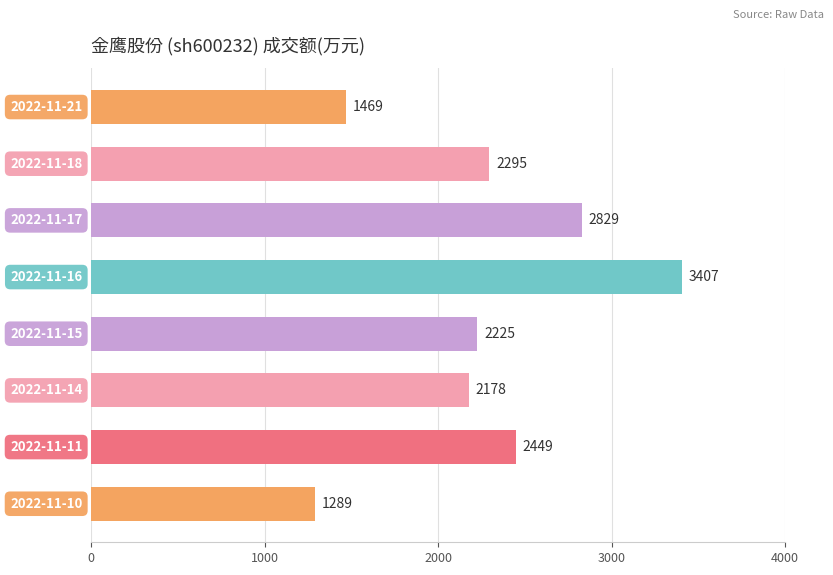

Are the bars grouped side by side (vs. stacked)?

No